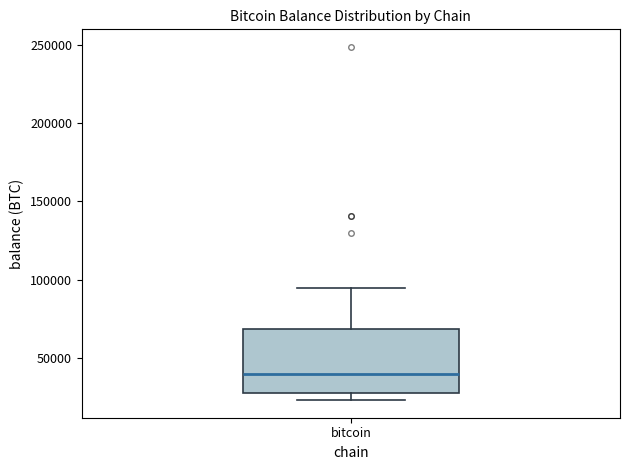

Where does the median line of the box for bitcoin sit on the y-axis? The values are not printed on the chart, so give them approximately, as read against the axis.

40000